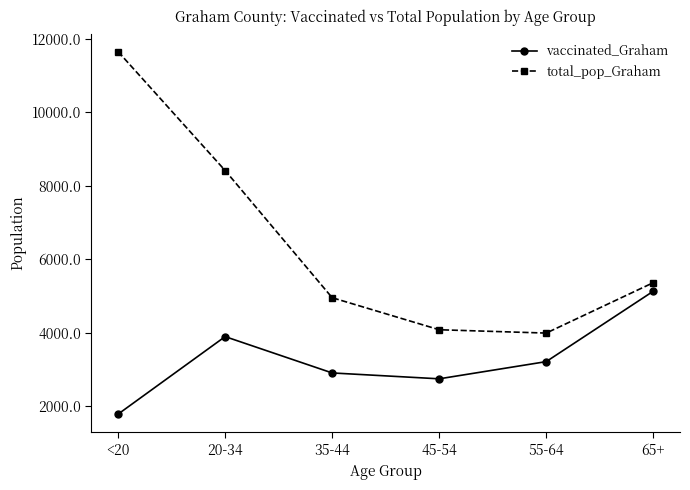

What position from the left is 65+?

6